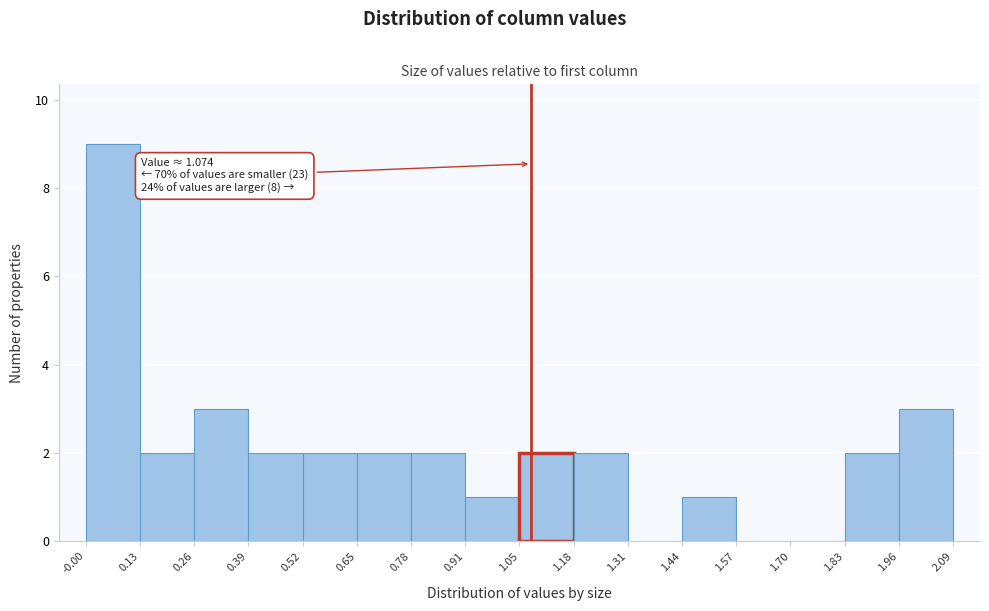

Over which range of the x-axis is the bar tallest?

-0.00 to 0.13